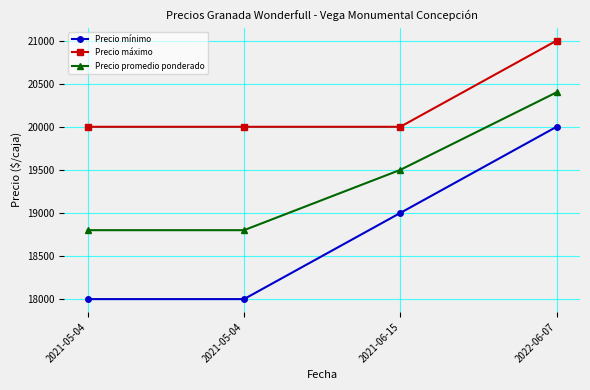

True or false: Precio promedio ponderado has more than 0 interior local peaks.

False